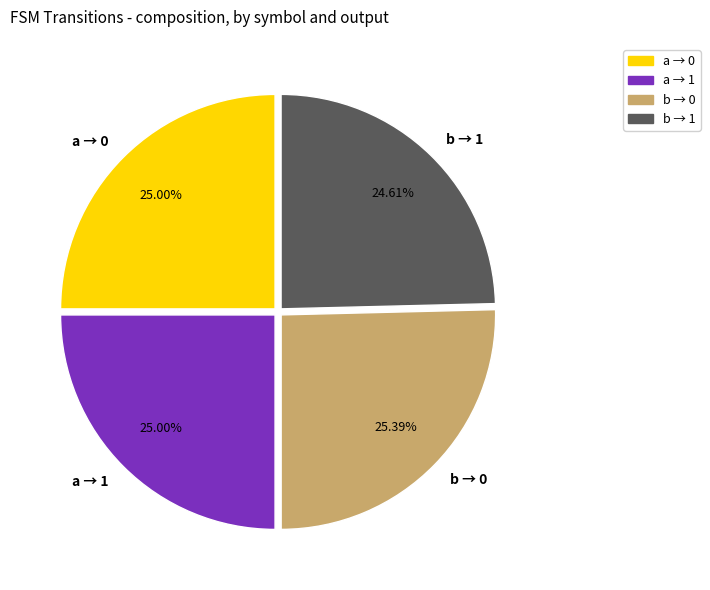

How many segments does this pie chart have?

4